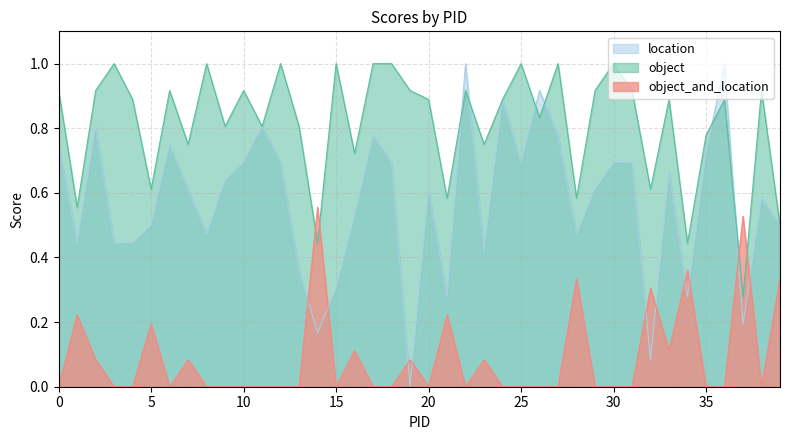

Count the object values in the range 0 to 1.

40